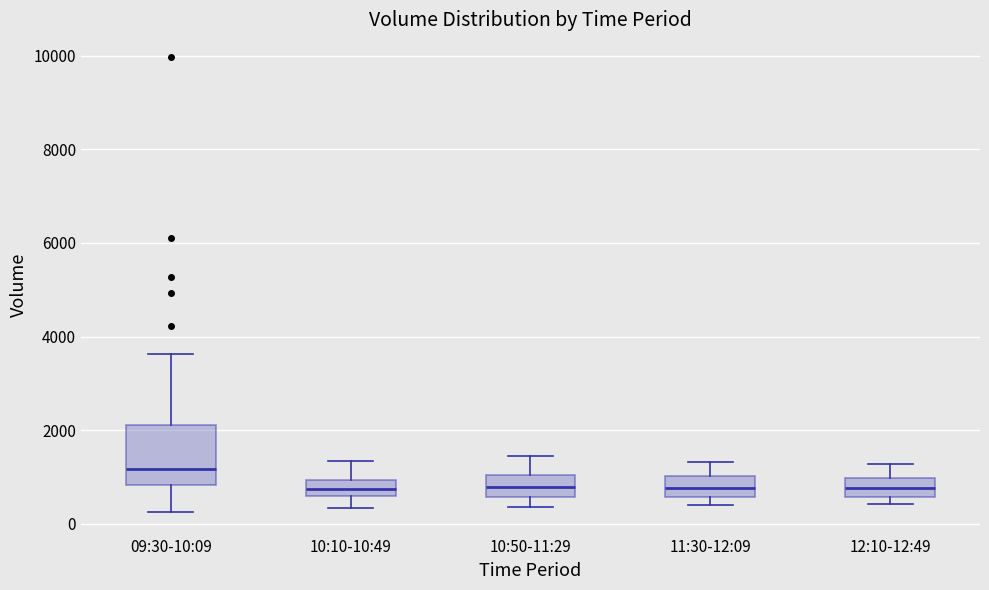

Where is the lower edge of the box for 12:10-12:49 on the y-axis? The values are not printed on the chart, so give them approximately, as read against the axis.

600